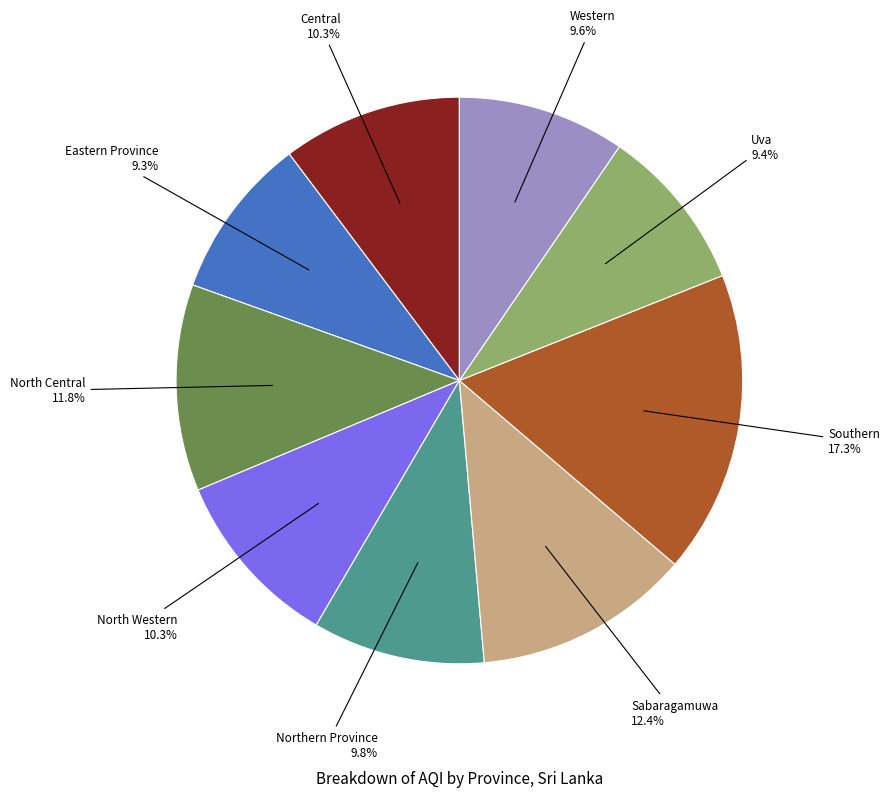

Is there a majority slice in this chart?

No